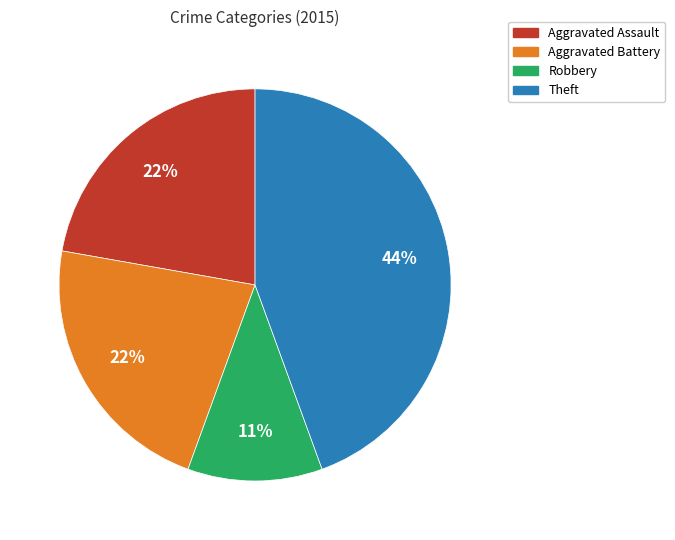

To the nearest percent, what is the average slice percentage?

25%